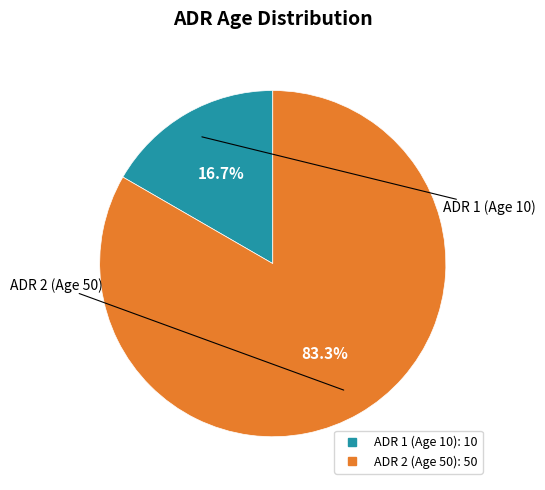

Combined, do ADR 2 (Age 50) and ADR 1 (Age 10) account for over 50%?

Yes